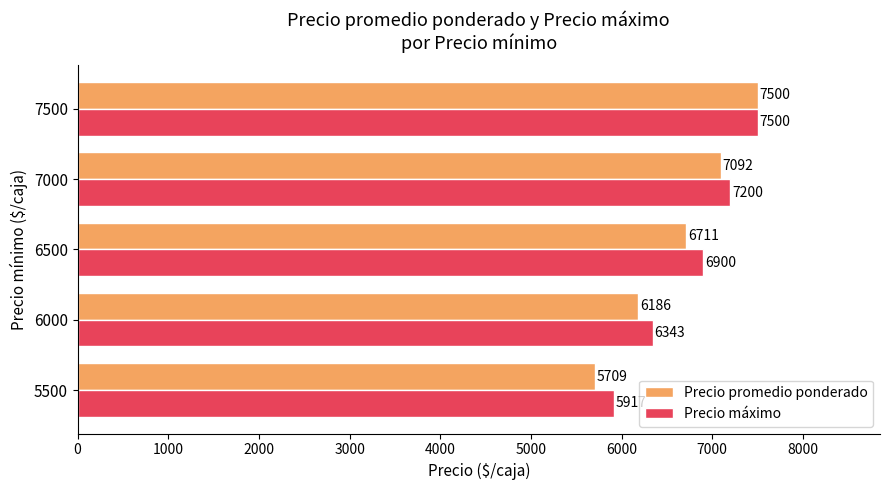

At how many categories does at least one series exceed 6012?

4